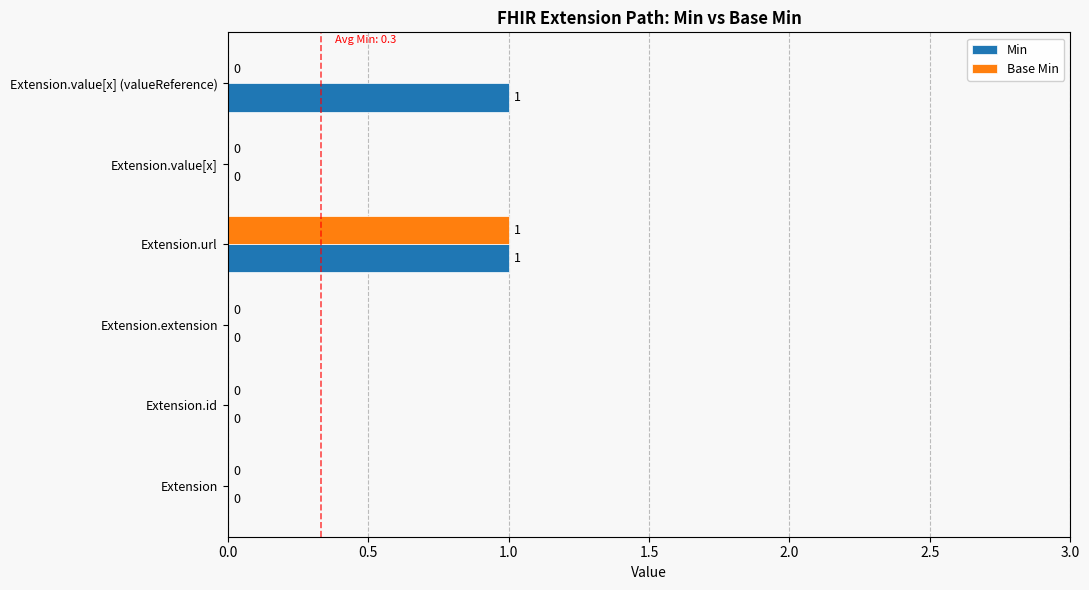

At which category is the sum across all series the highest?

Extension.url